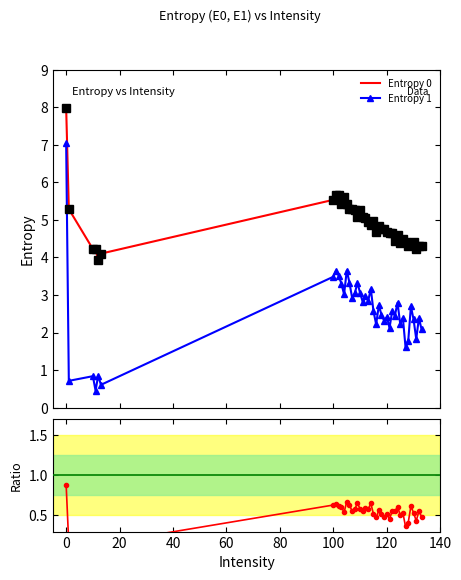

True or false: Entropy 0 has more than 2 points higher than both neighbors.

True